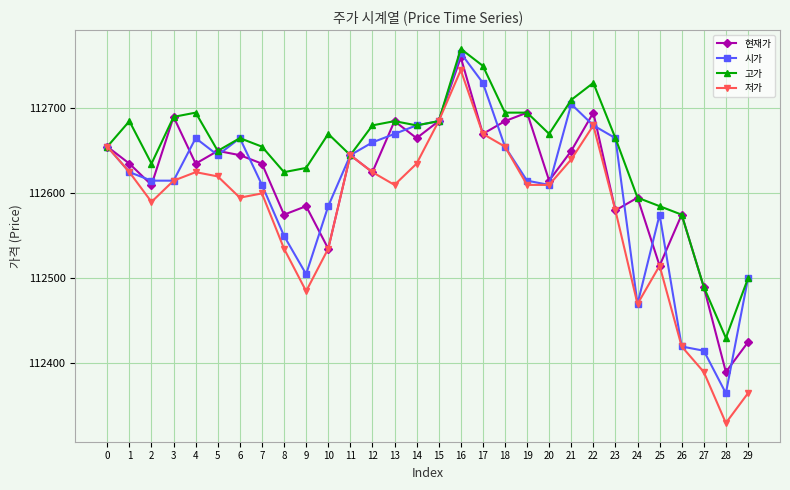

What is the difference between the highest and lowest values at 12?

55